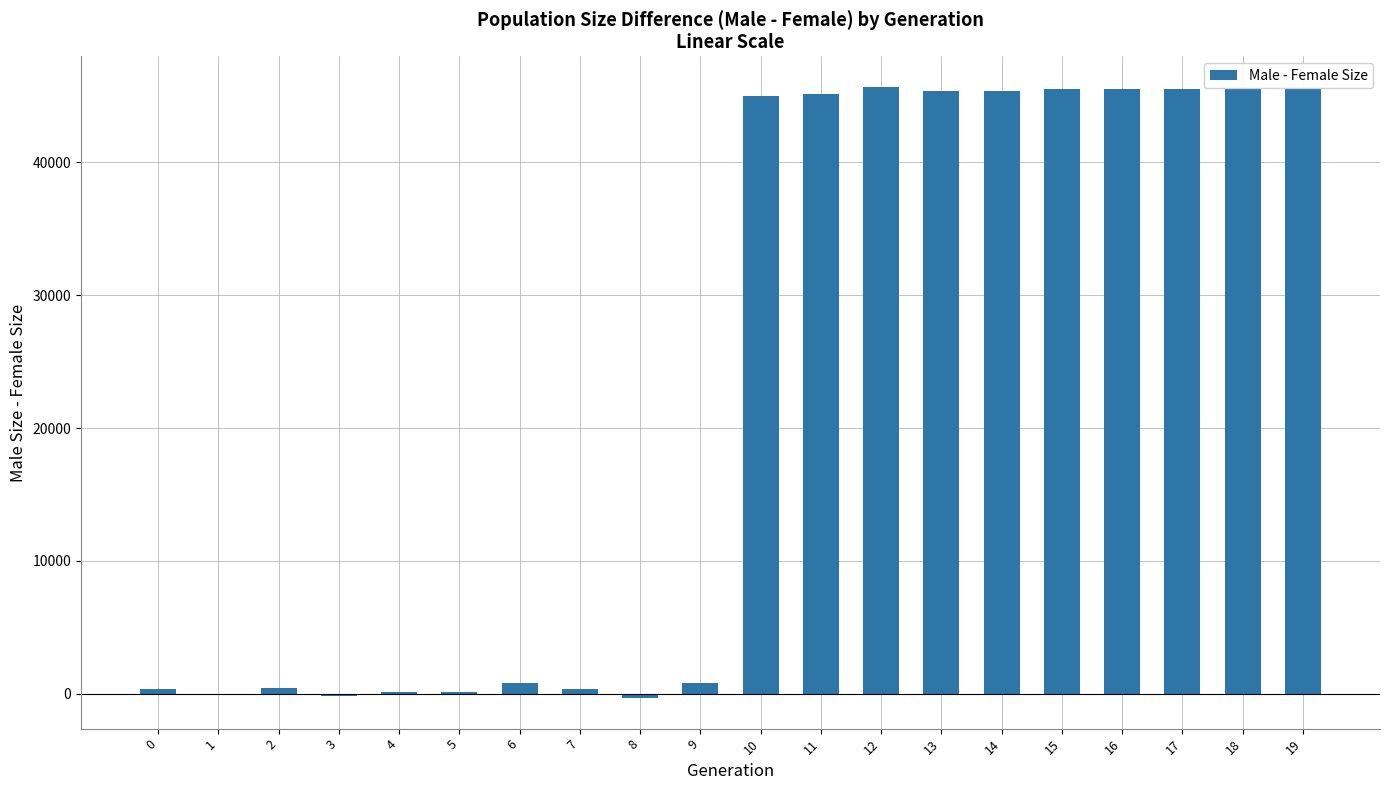

The value at 17 is 45527. True or false?

True